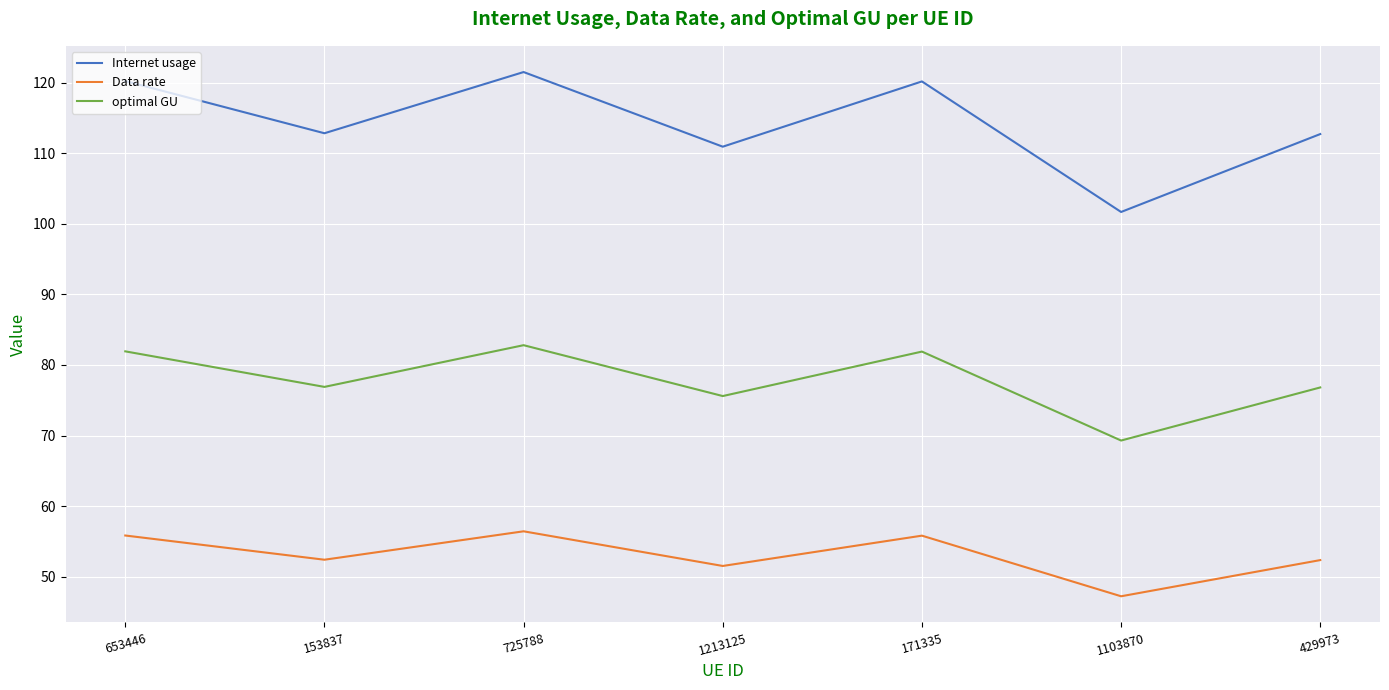

True or false: Data rate and optimal GU intersect in this chart.

False